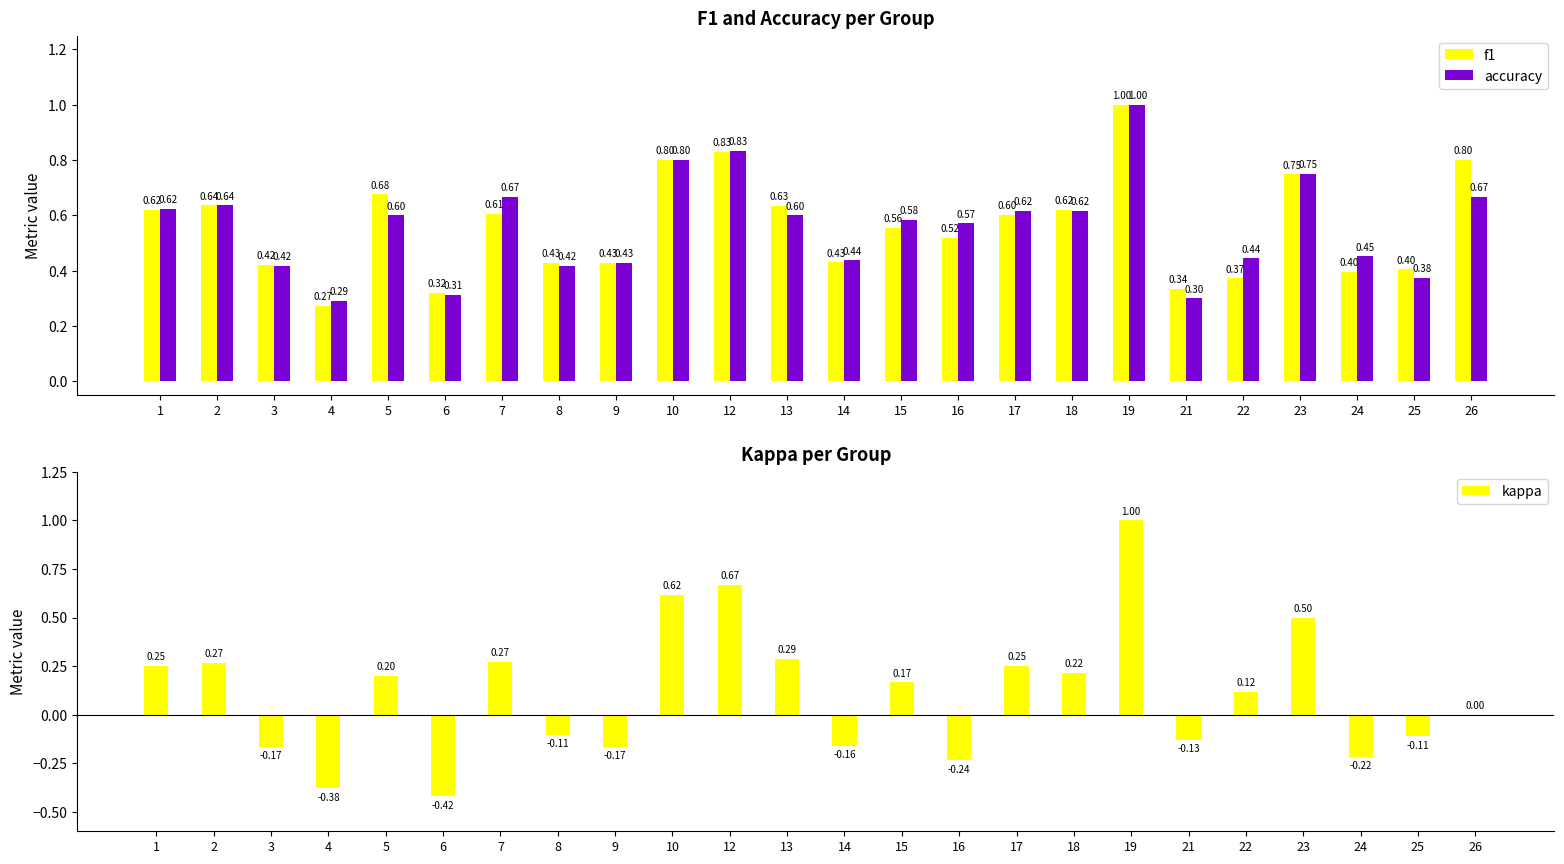

Reading right to left, what are all the values shown in this chart?

f1: 26=0.8	25=0.4	24=0.4	23=0.7	22=0.4	21=0.3	19=1.0	18=0.6	17=0.6	16=0.5	15=0.6	14=0.4	13=0.6	12=0.8	10=0.8	9=0.4	8=0.4	7=0.6	6=0.3	5=0.7	4=0.3	3=0.4	2=0.6	1=0.6
accuracy: 26=0.7	25=0.4	24=0.5	23=0.8	22=0.4	21=0.3	19=1.0	18=0.6	17=0.6	16=0.6	15=0.6	14=0.4	13=0.6	12=0.8	10=0.8	9=0.4	8=0.4	7=0.7	6=0.3	5=0.6	4=0.3	3=0.4	2=0.6	1=0.6
kappa: 26=0.0	25=-0.1	24=-0.2	23=0.5	22=0.1	21=-0.1	19=1.0	18=0.2	17=0.3	16=-0.2	15=0.2	14=-0.2	13=0.3	12=0.7	10=0.6	9=-0.2	8=-0.1	7=0.3	6=-0.4	5=0.2	4=-0.4	3=-0.2	2=0.3	1=0.2